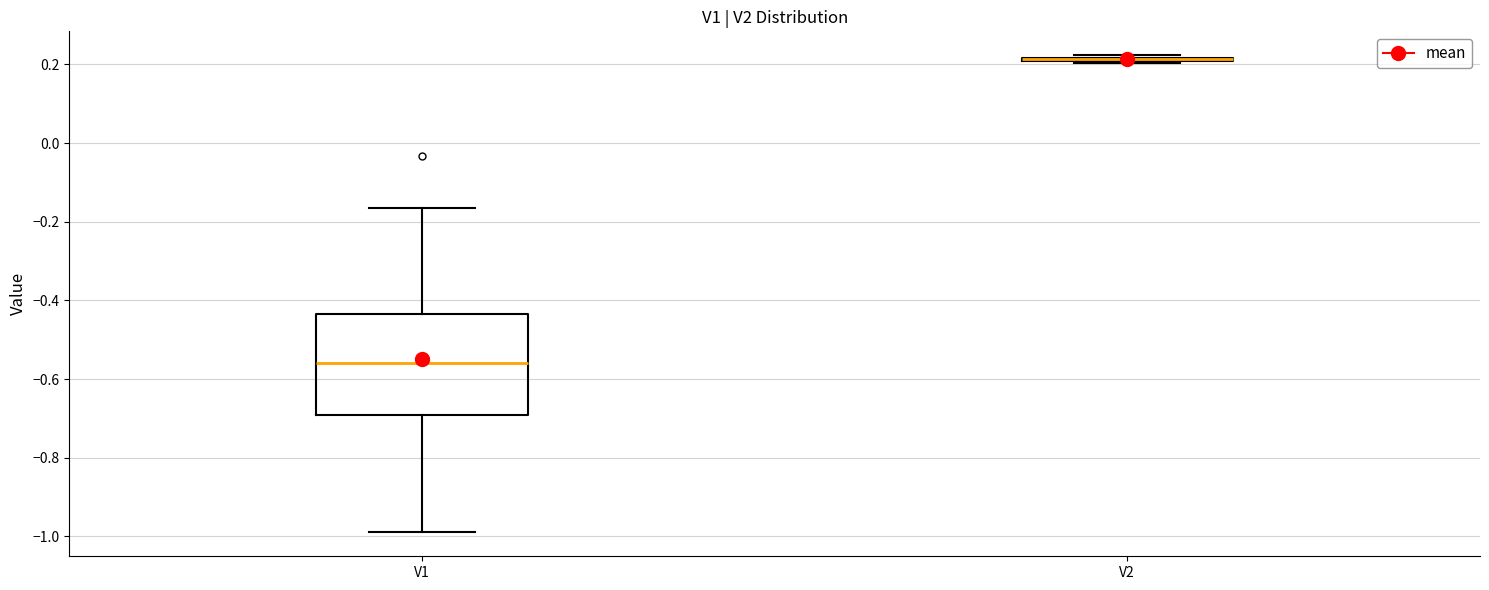

Comparing the boxes themselves (not the whiskers), which one is the tallest?

V1